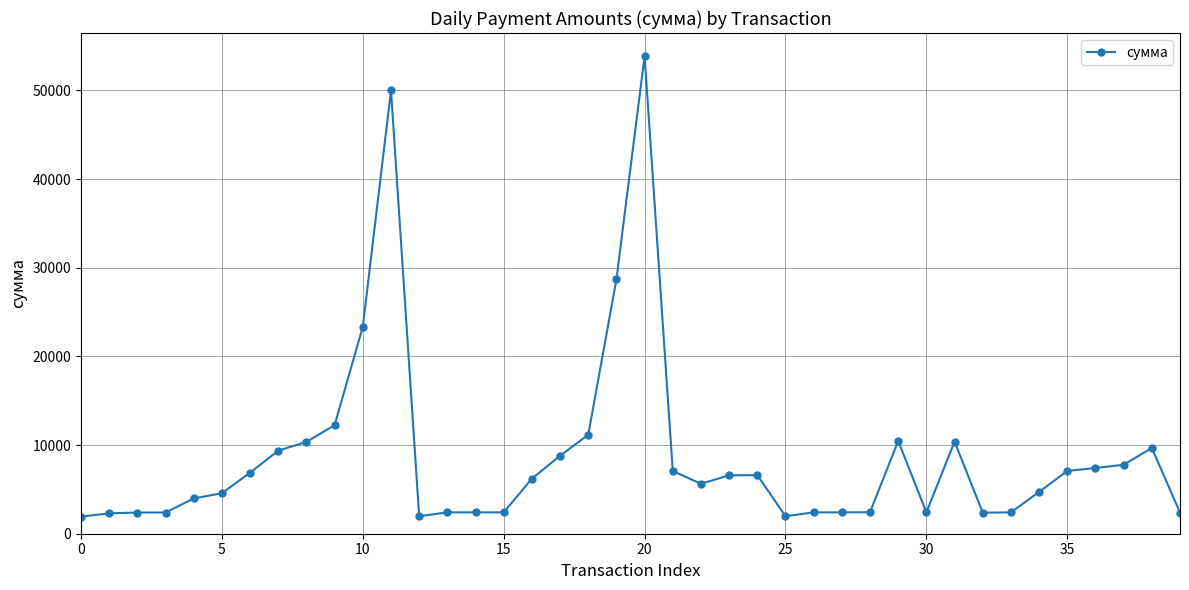

What is the difference between the second highest and second lowest values?

48017.0